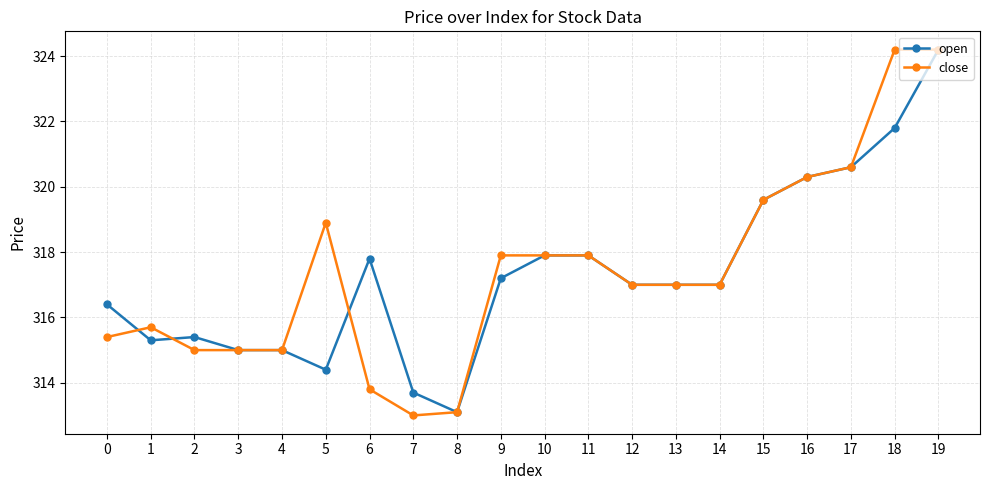

How many lines are shown in the chart?

2